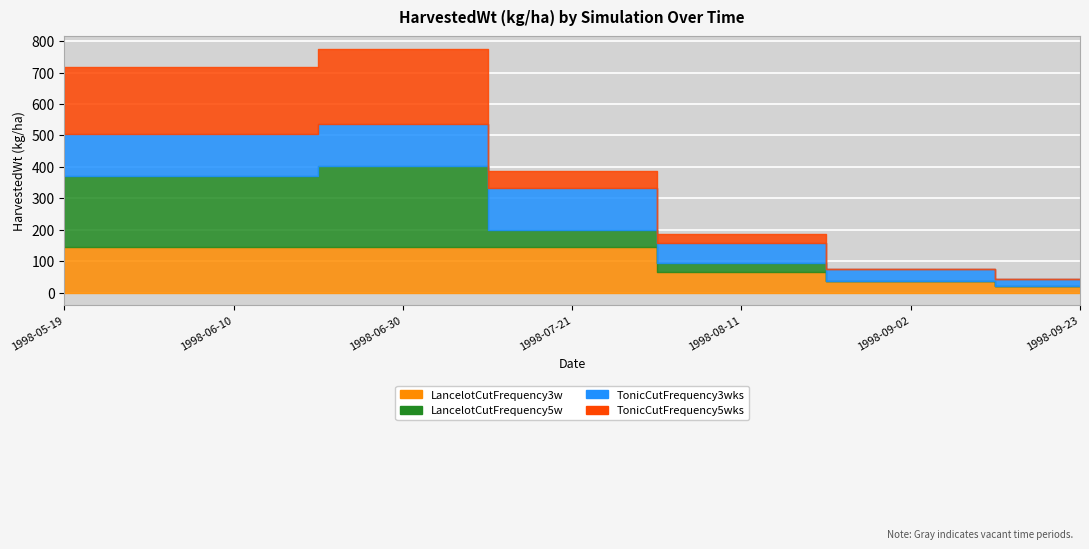

Which series has the widest spread of values?

LancelotCutFrequency5w